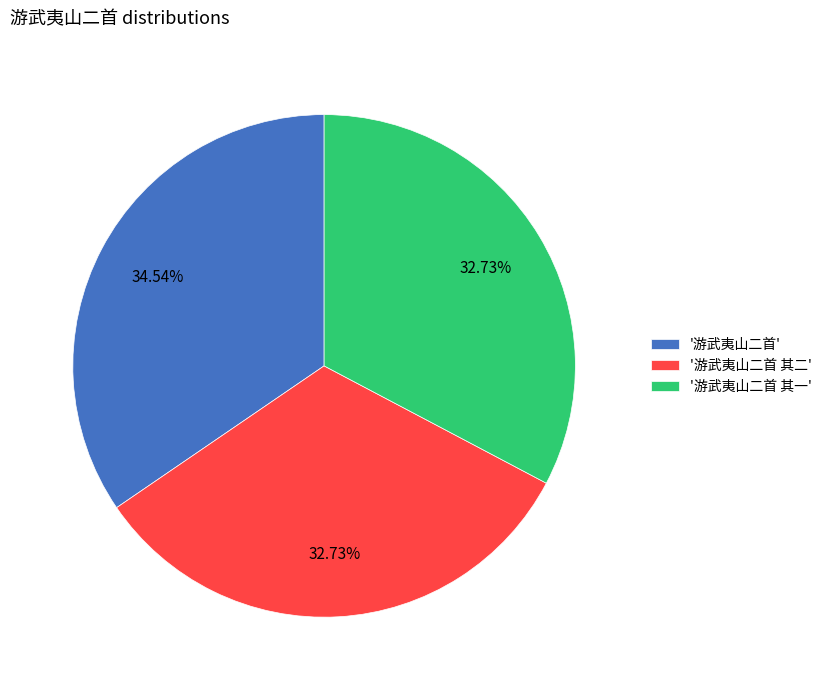

What is the ratio of the value at '游武夷山二首 其一' to the value at '游武夷山二首'?

0.9